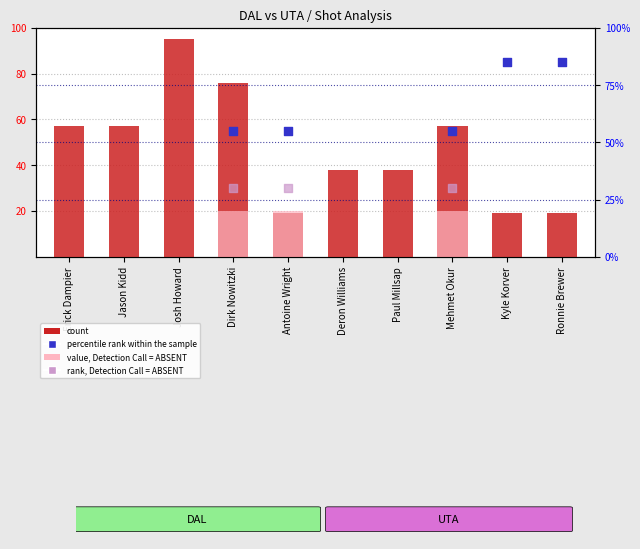

Which series contains the lowest Y value?

value, Detection Call = ABSENT